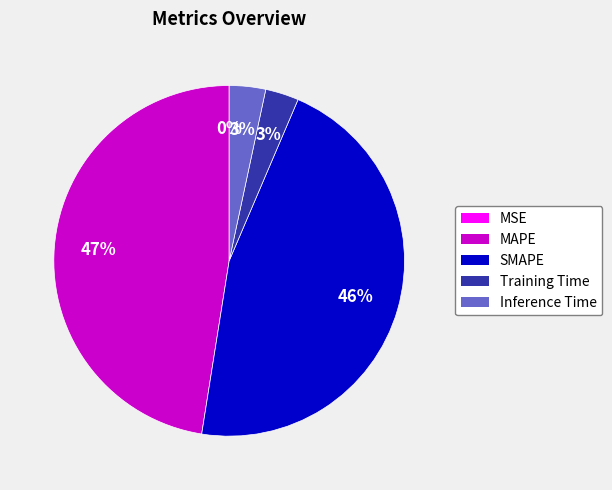

To the nearest percent, what percentage of the pie is Training Time?

3%